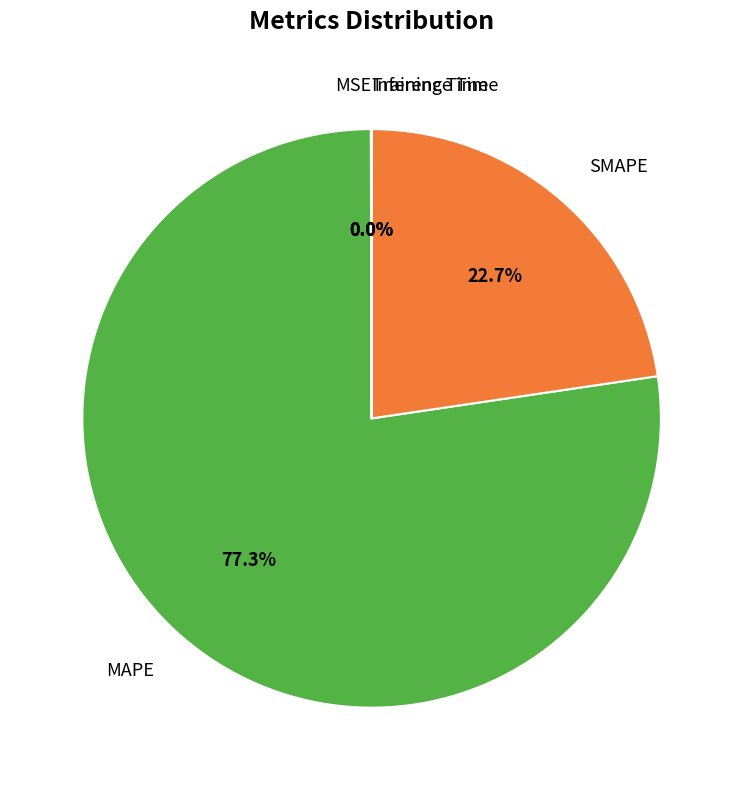

Is there any slice that represents more than half of the pie?

Yes